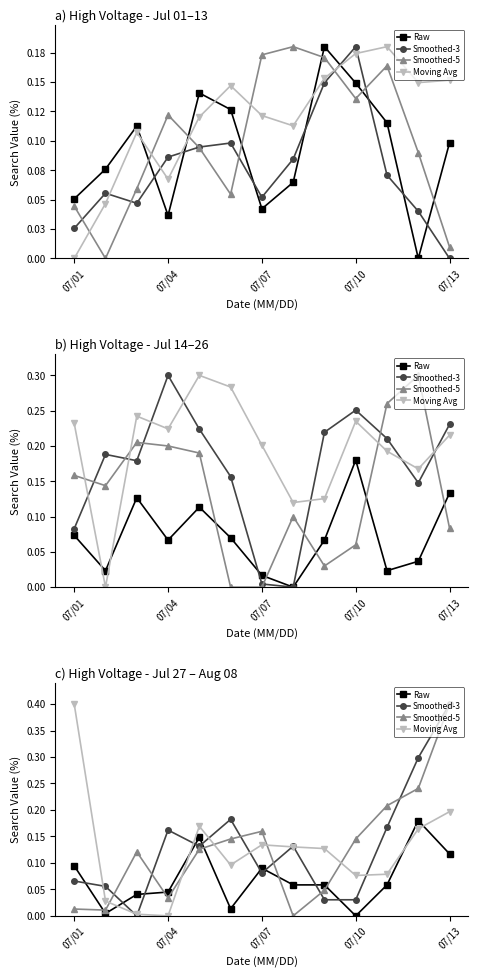

How many data points in Smoothed-5 are above 0?

12